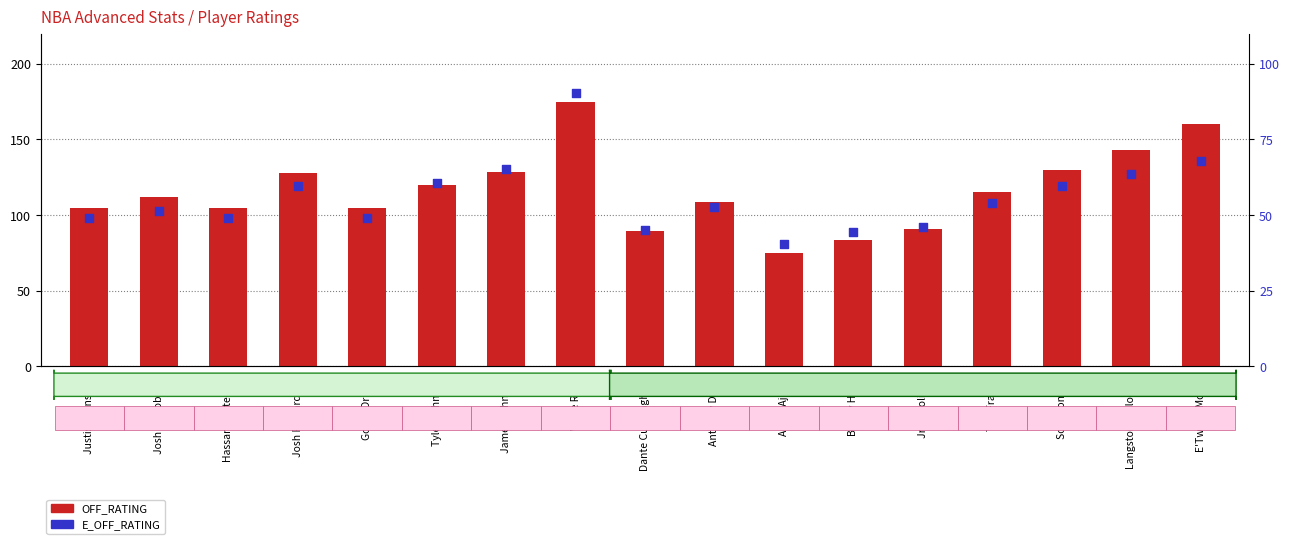

Which series has the largest total across all categories?

OFF_RATING